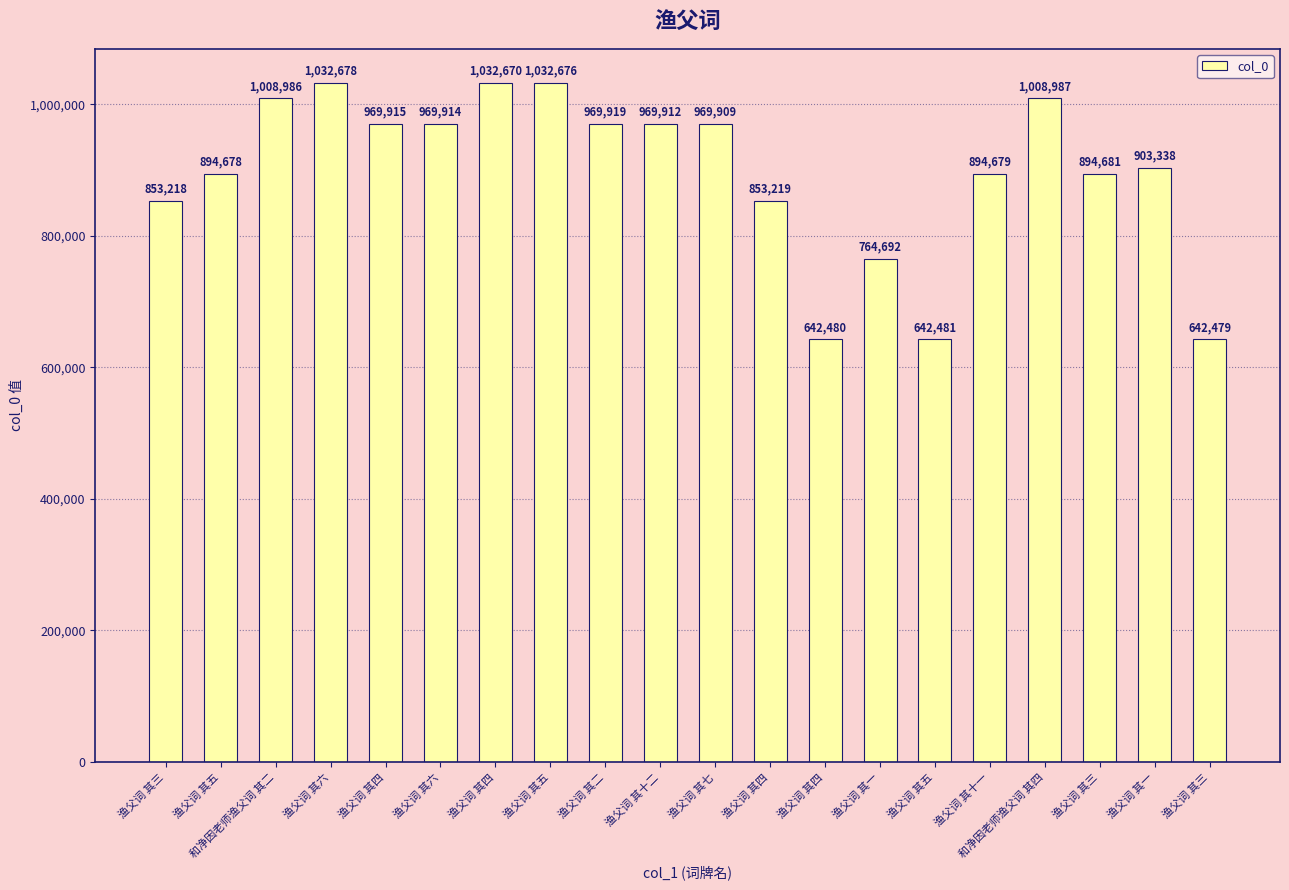

At which label is the value closest to 837578?

渔父词 其三